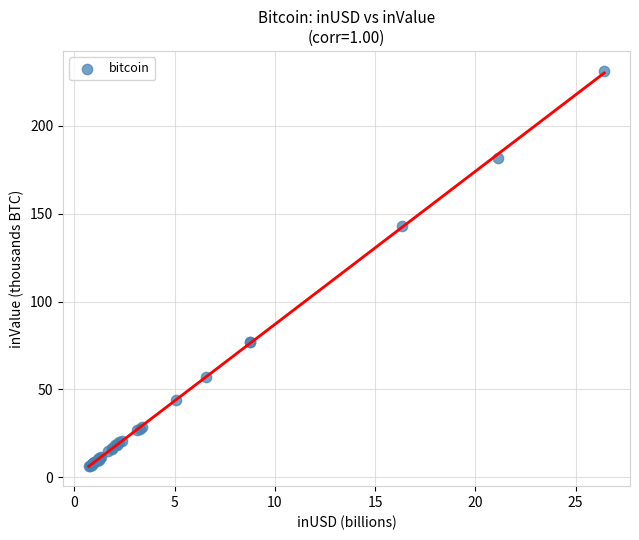

What Y value in the scatter plot is closest to 118?

142.7